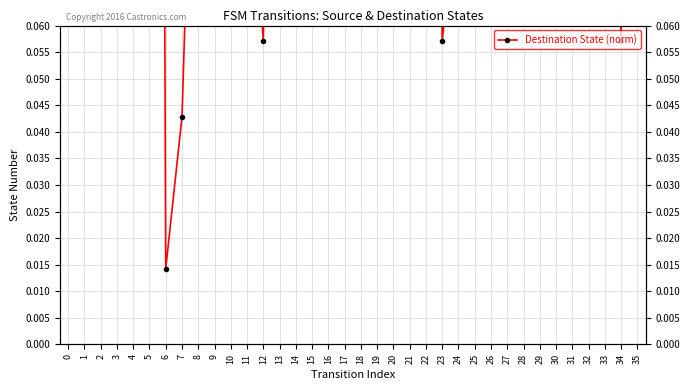

Reading left to right, list all the values displayed in this chart.

0.5	0.8	0.8	0.6	0.3	0.8	0.0	0.0	0.1	0.8	0.8	0.1	0.1	0.3	0.7	0.5	0.1	0.3	0.8	0.3	0.1	0.6	0.3	0.1	0.1	0.2	0.5	0.8	0.5	0.2	0.9	0.6	0.2	0.3	0.1	0.8